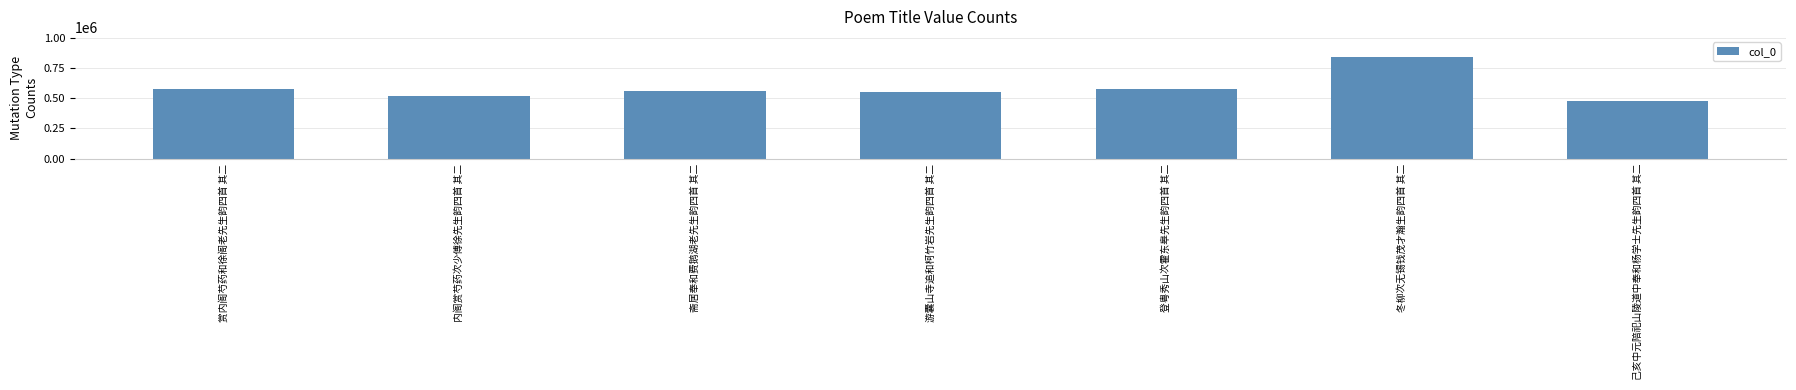

What is the difference between the maximum and minimum values?

361953